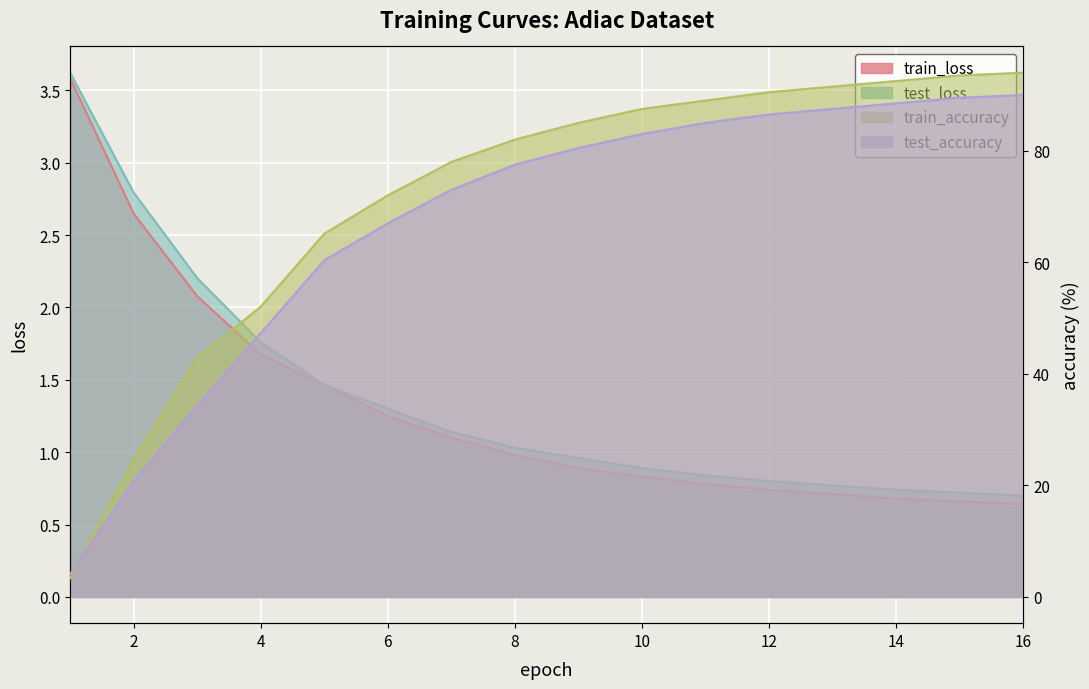

Read the train_loss value at 16.

0.7